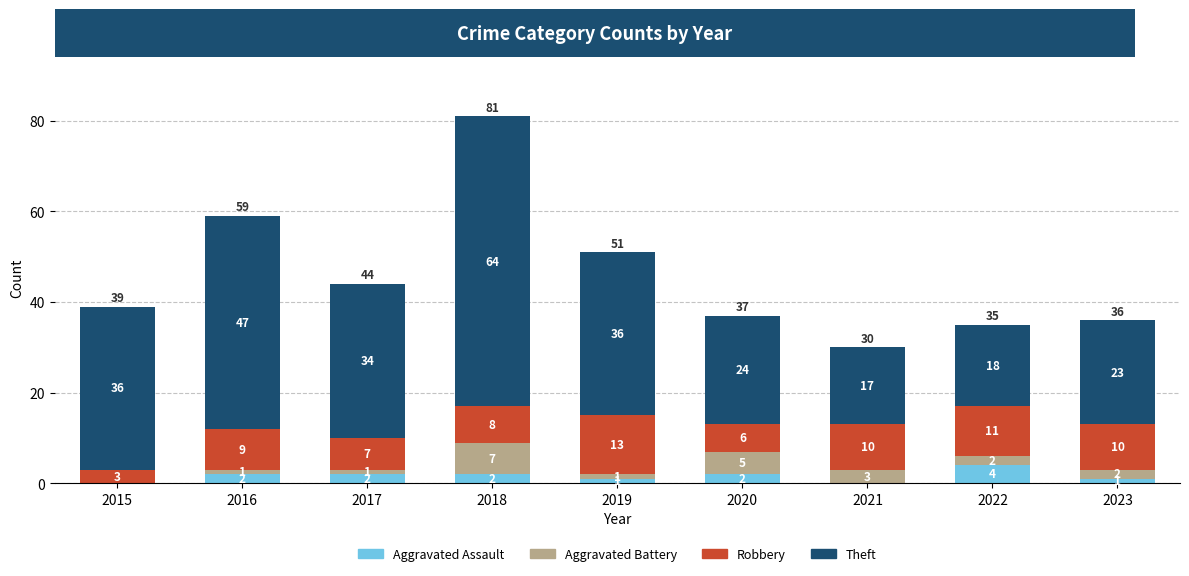

What is the highest value of the Aggravated Assault series?

4